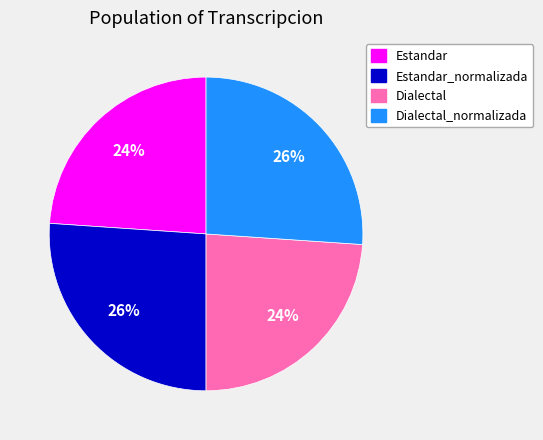

To the nearest percent, what portion does Dialectal represent?

24%